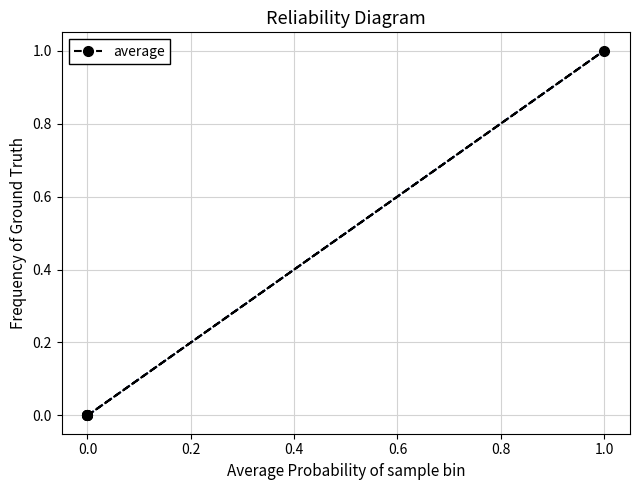

Count the number of values greater than 0.

1